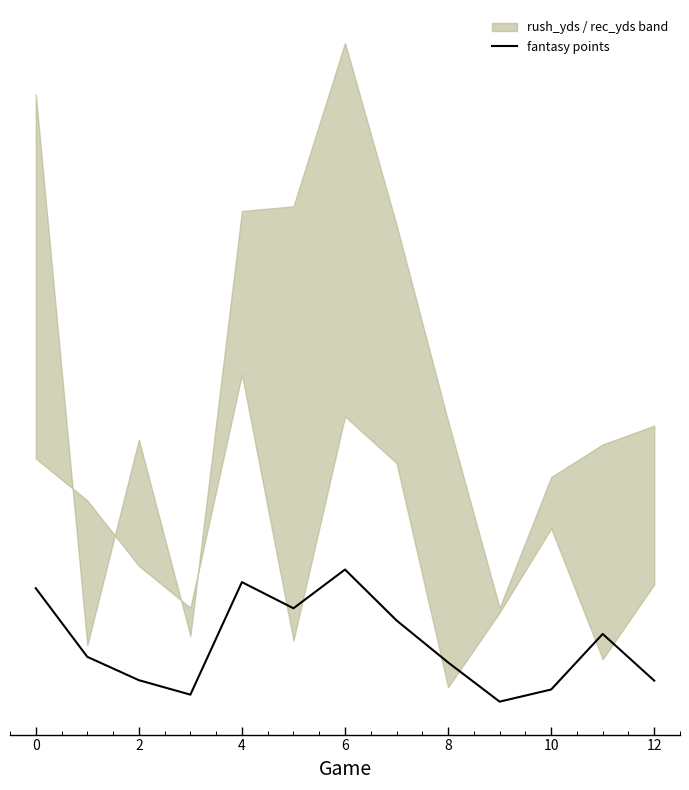

Reading left to right, what are all the values shown in this chart?

29.2	14.5	9.5	6.4	30.5	24.9	33.2	22.3	13.3	4.9	7.5	19.4	9.4